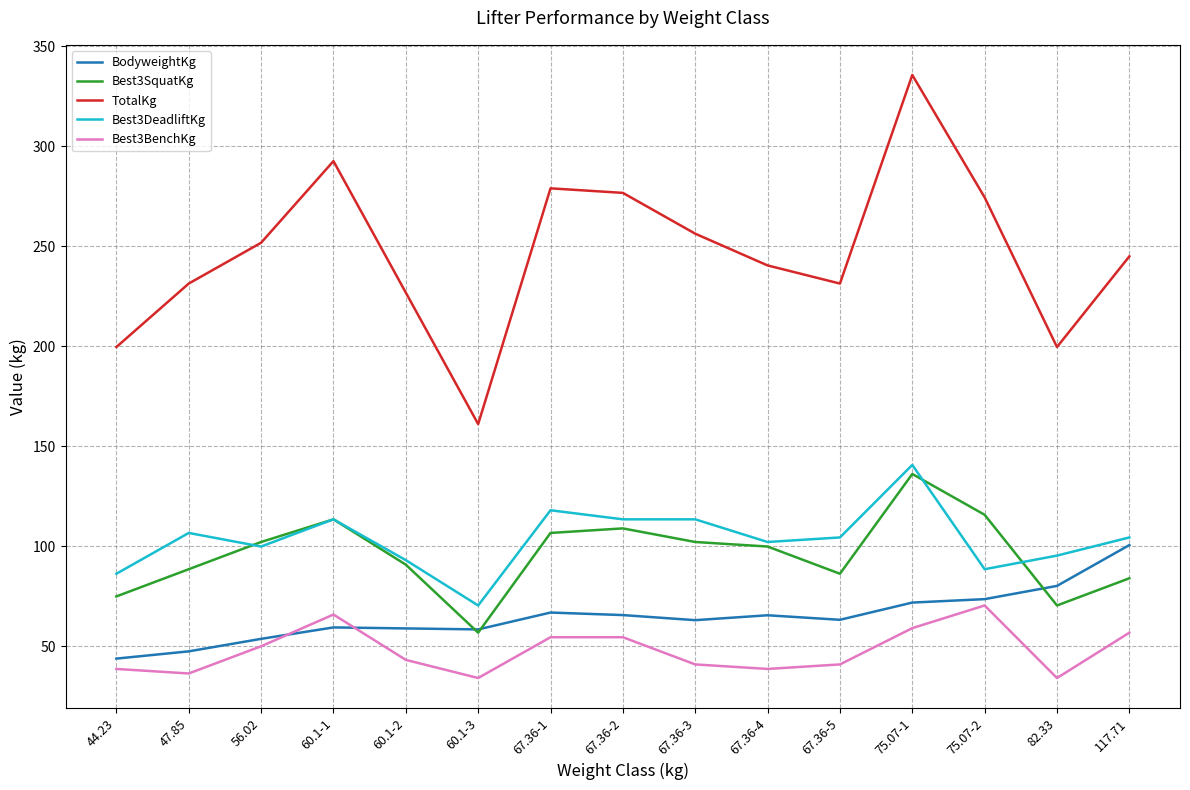

What is the minimum value for BodyweightKg?

43.7